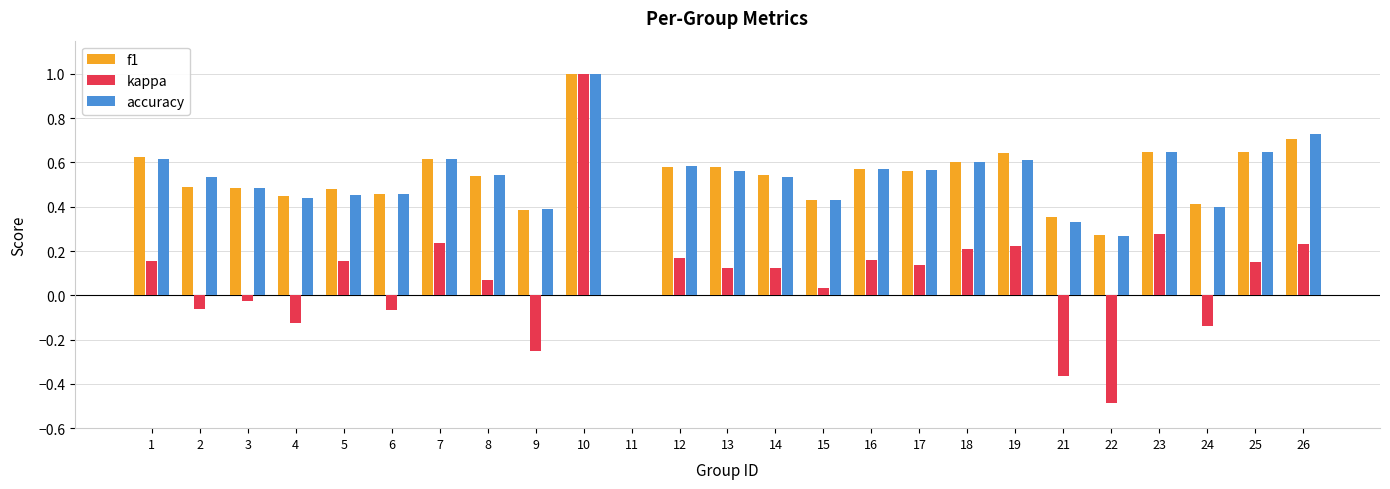

At which label is f1 closest to 0?

11